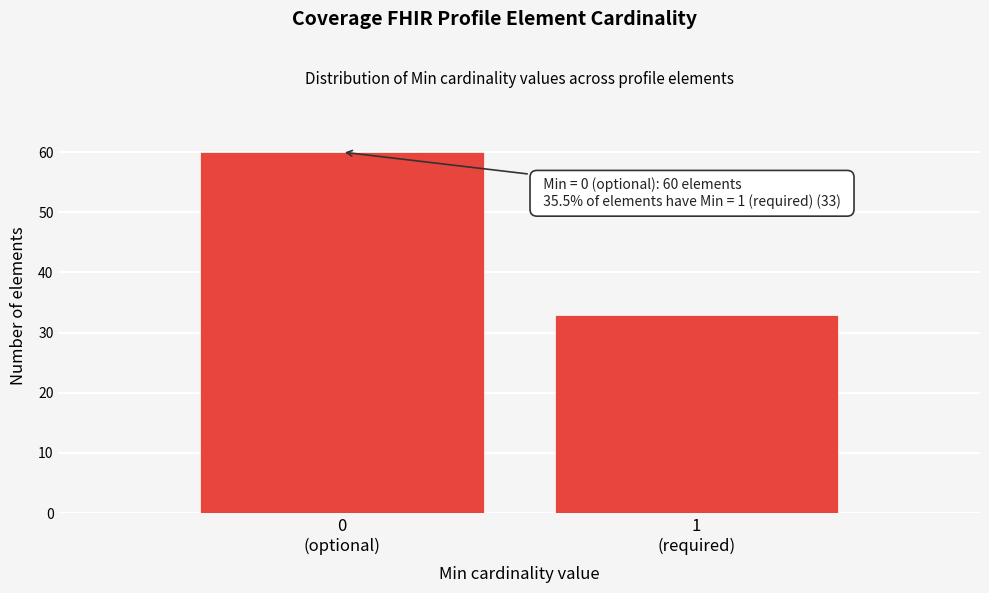

Reading left to right, list all the values displayed in this chart.

60	33